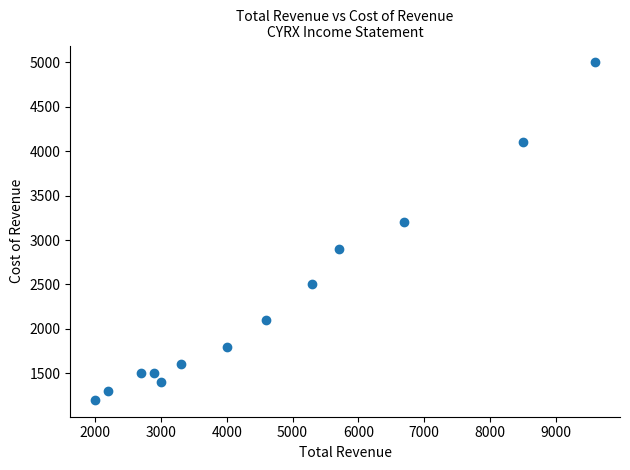

What is the range of Y values (max minus min)?

3800